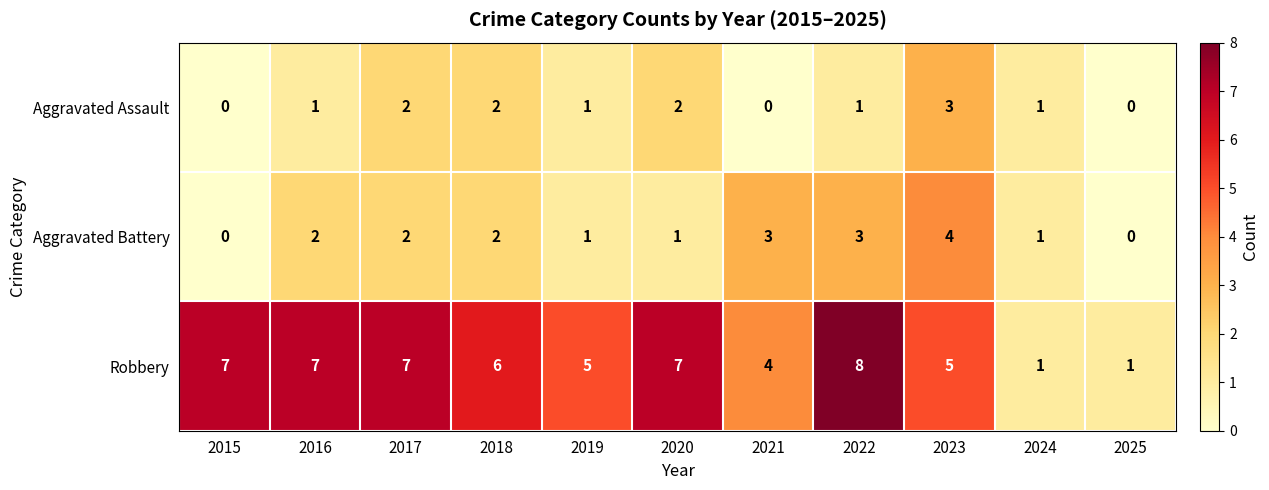

Is the value of Aggravated Battery at 2017 greater than the value of Robbery at 2022?

No